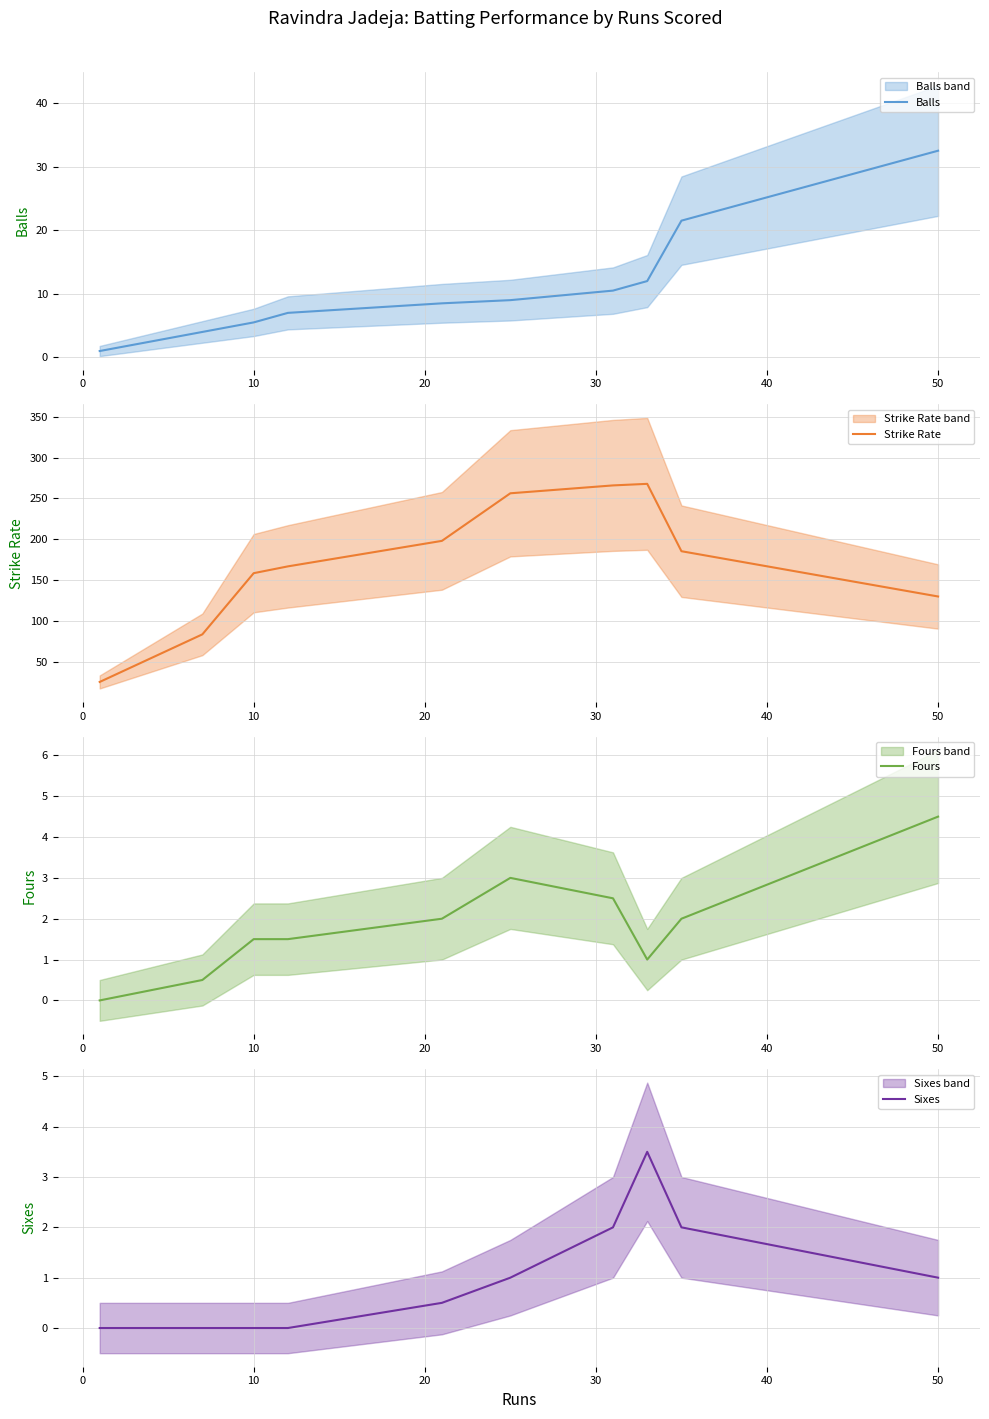

True or false: Fours and Strike Rate intersect in this chart.

False